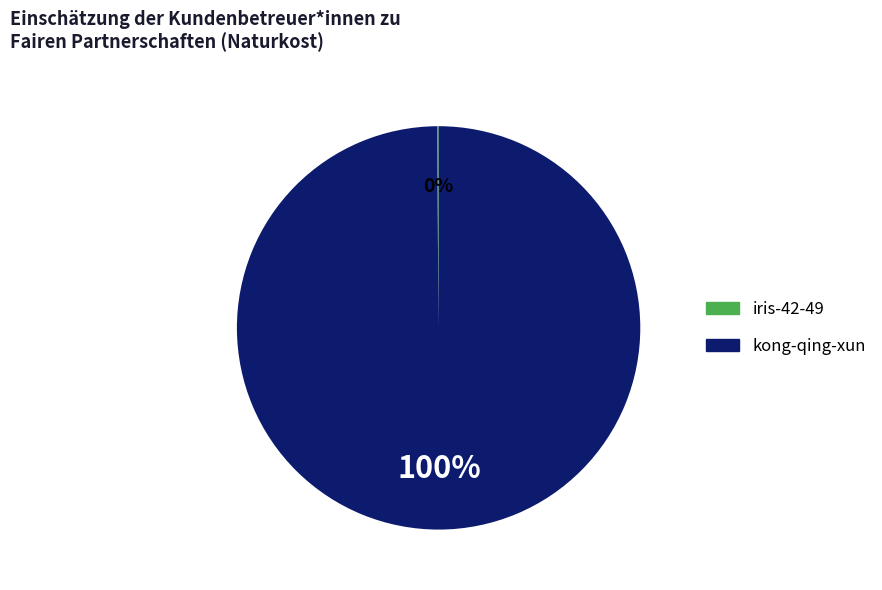

True or false: kong-qing-xun accounts for 85% of the total.

False